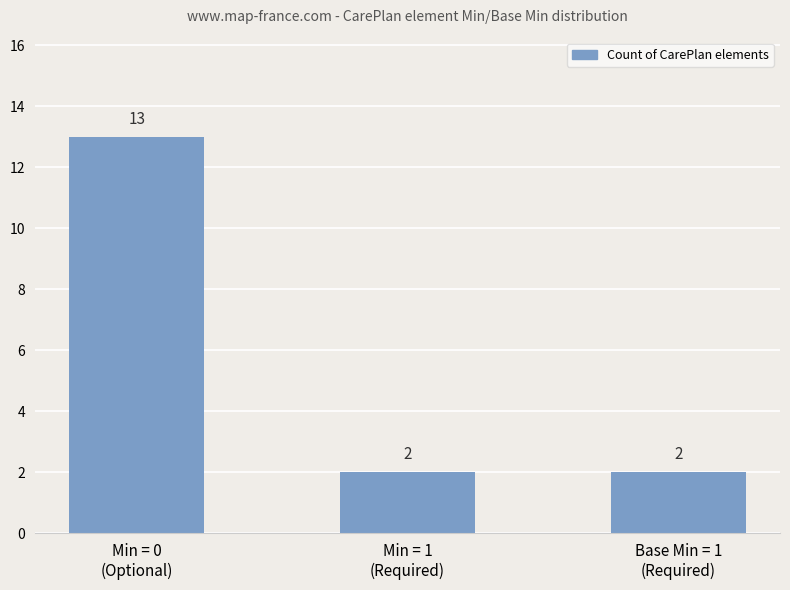

What position from the right is Min = 0
(Optional)?

3